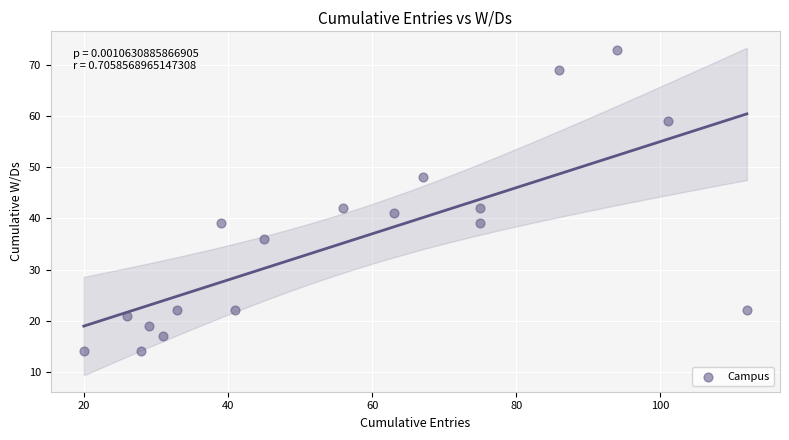

What is the range of X values (max minus min)?

92